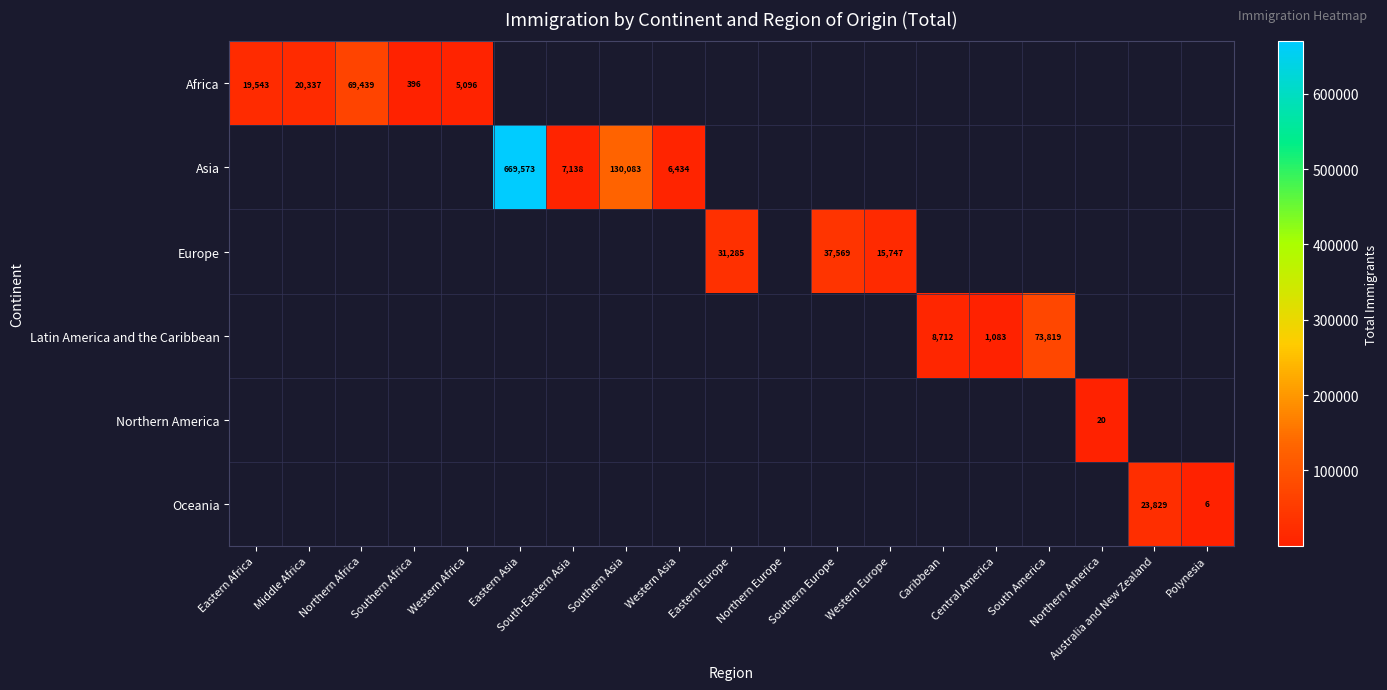

Is it true that Oceania equals 23829.0 at Australia and New Zealand?

True